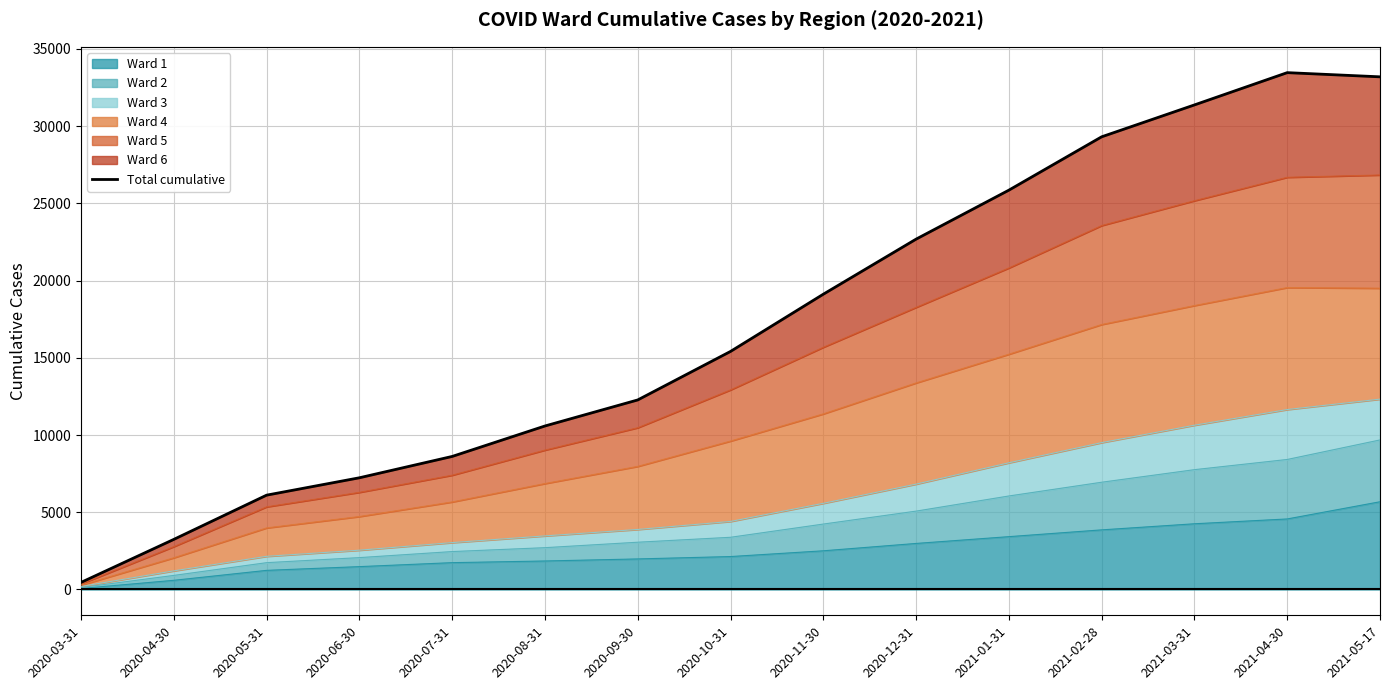

Reading left to right, list all the values displayed in this chart.

2020-03-31=457	2020-04-30=3243	2020-05-31=6107	2020-06-30=7232	2020-07-31=8614	2020-08-31=10586	2020-09-30=12273	2020-10-31=15414	2020-11-30=19120	2020-12-31=22686	2021-01-31=25858	2021-02-28=29313	2021-03-31=31378	2021-04-30=33468	2021-05-17=33197